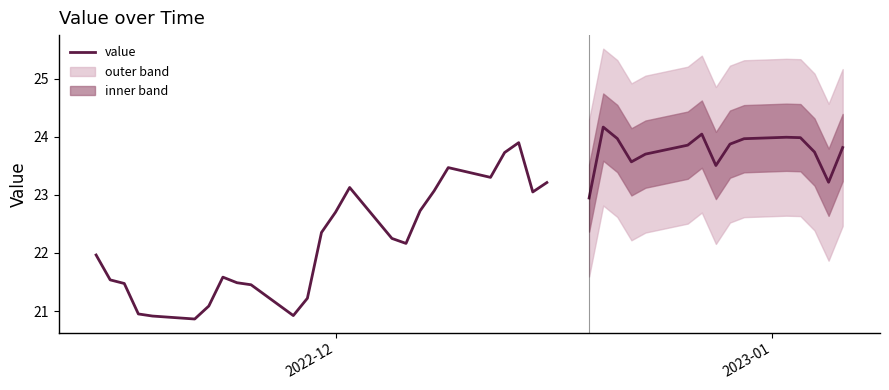

True or false: the data has more than 1 interior local peaks.

True